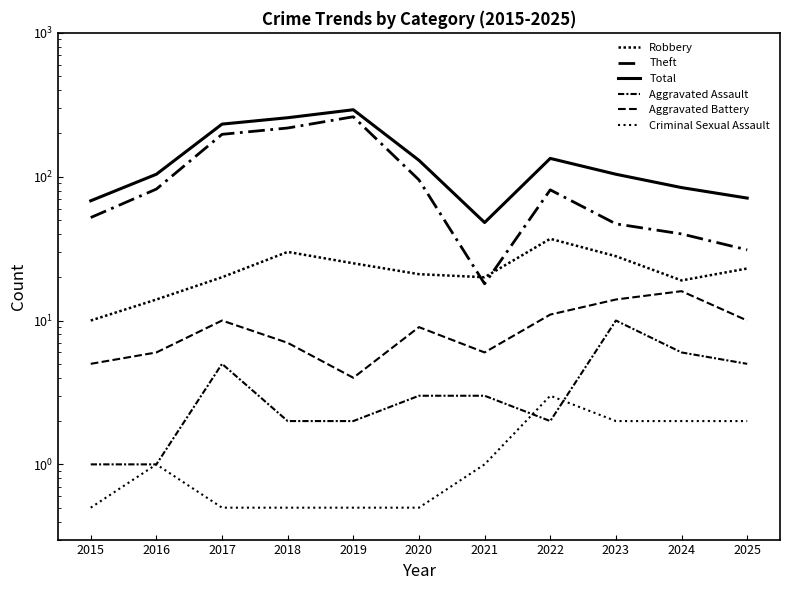

At which category is the sum across all series the highest?

2019